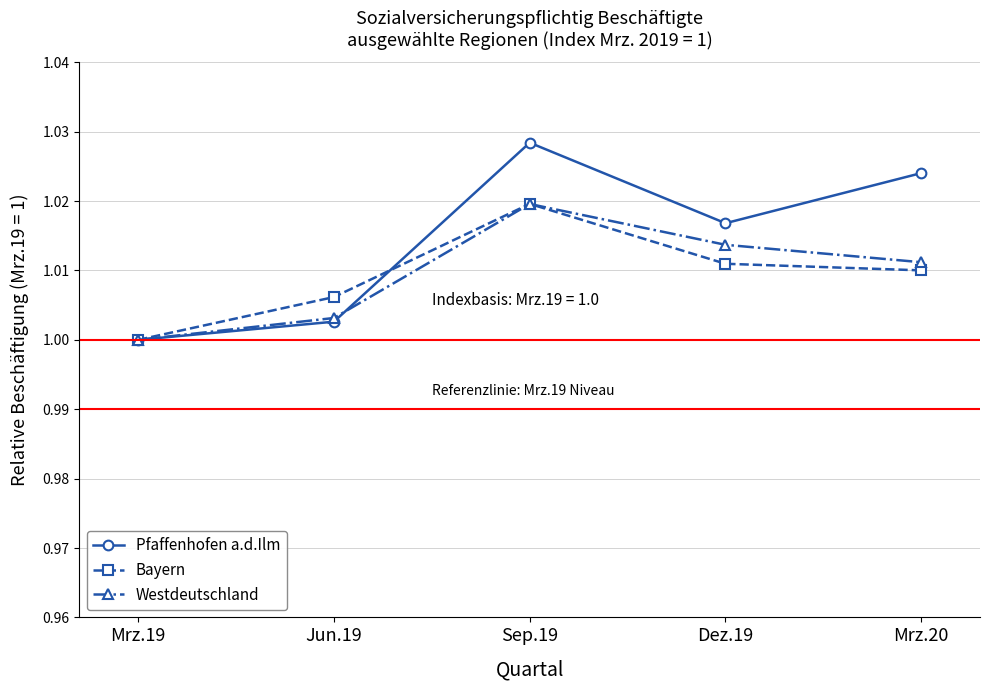

True or false: Pfaffenhofen a.d.Ilm and Bayern cross at least once.

True